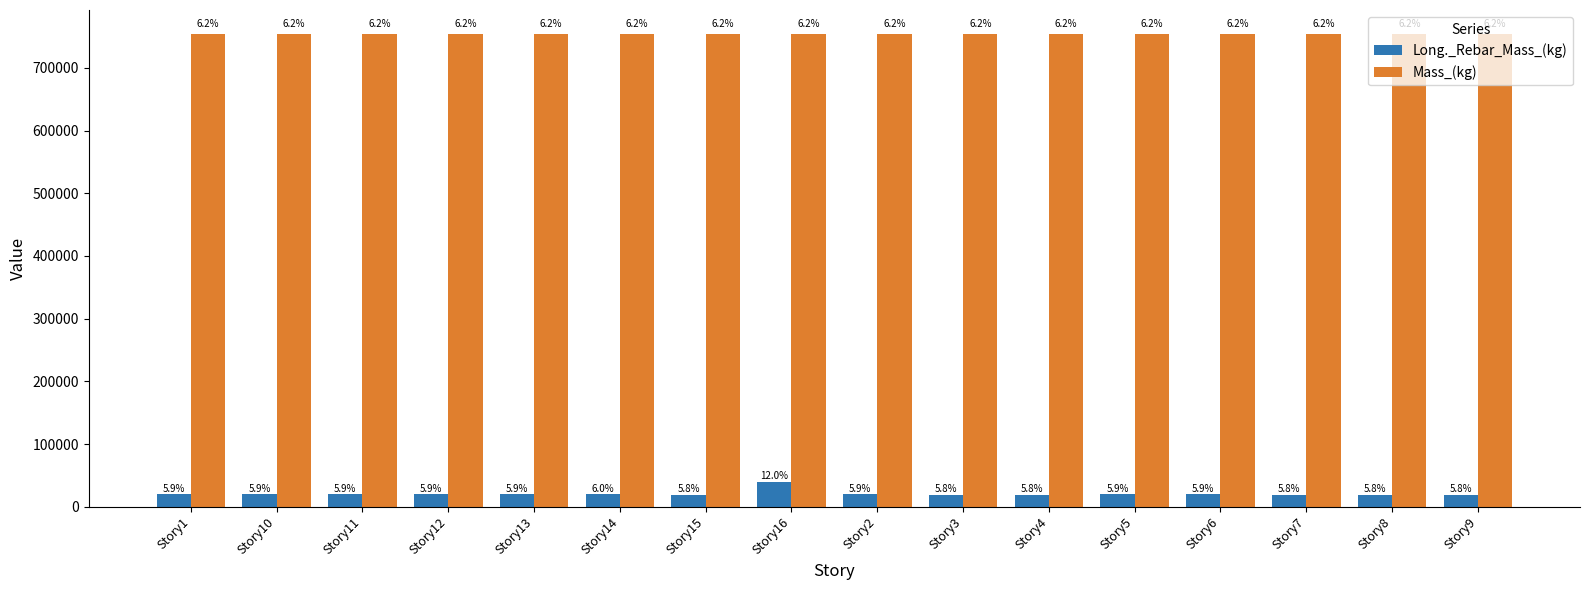

How many bars are there in each group?

2